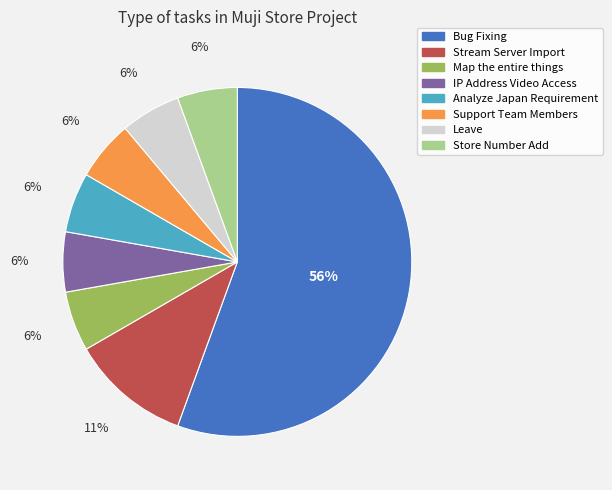

Is there any slice that represents more than half of the pie?

Yes